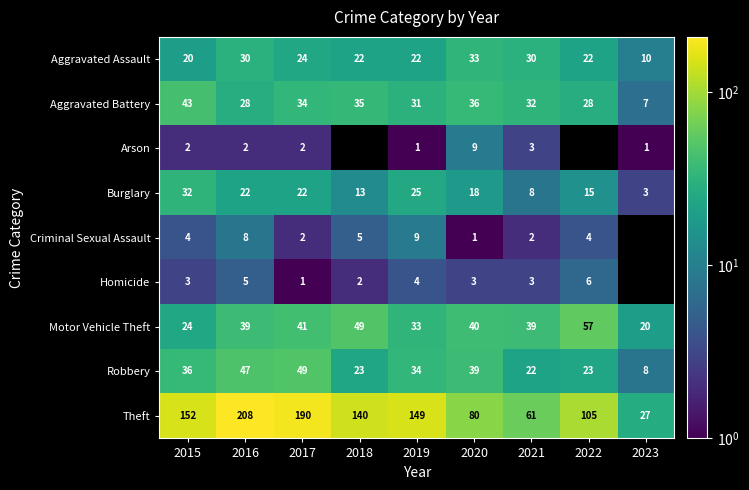

At which category is the sum across all series the highest?

2016